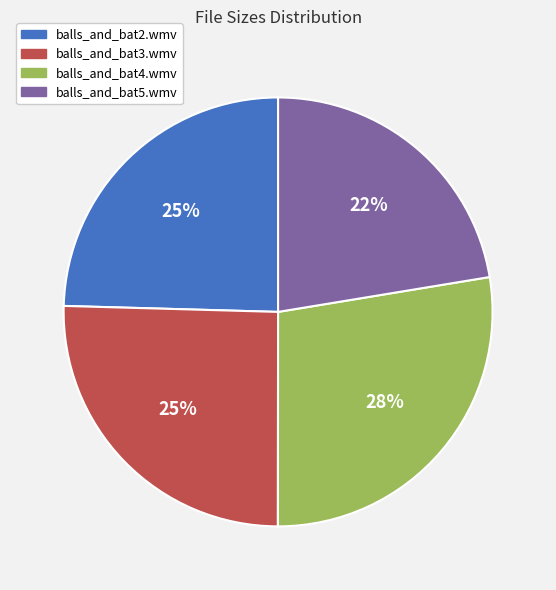

Is it true that balls_and_bat3.wmv is 25% of the pie?

True